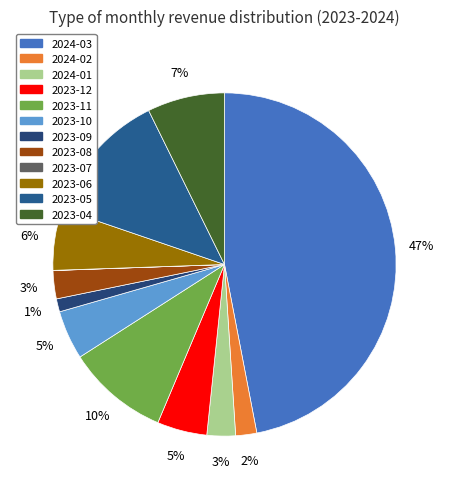

Is it true that 2023-11 is 10% of the pie?

True